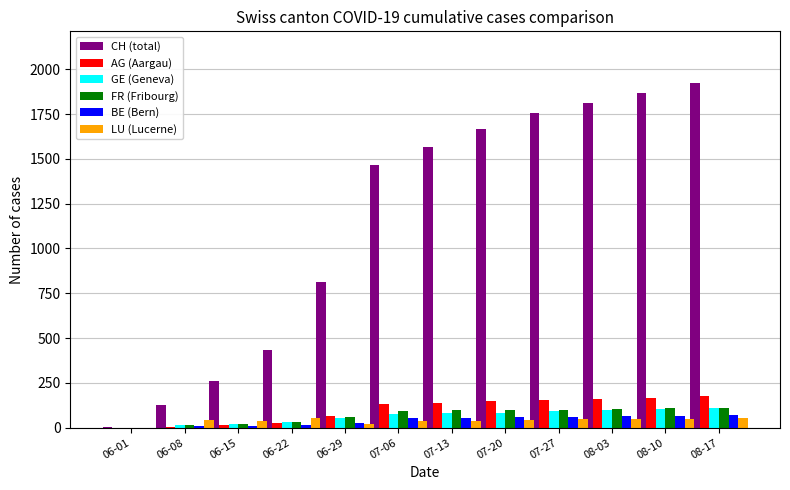

The value of LU (Lucerne) at 07-27 is 46. True or false?

True